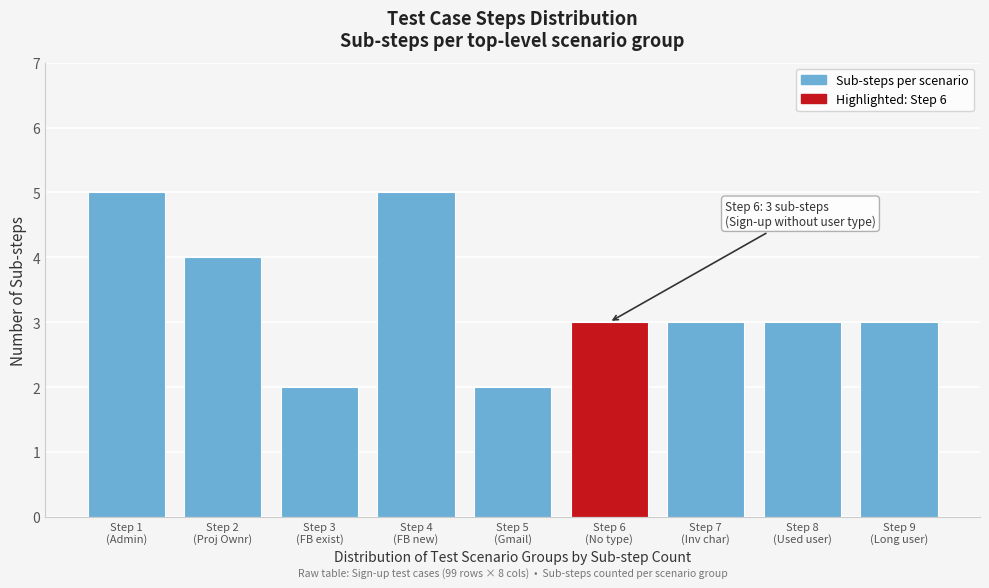

Reading left to right, transcribe all the data shown in this chart.

5	4	2	5	2	3	3	3	3